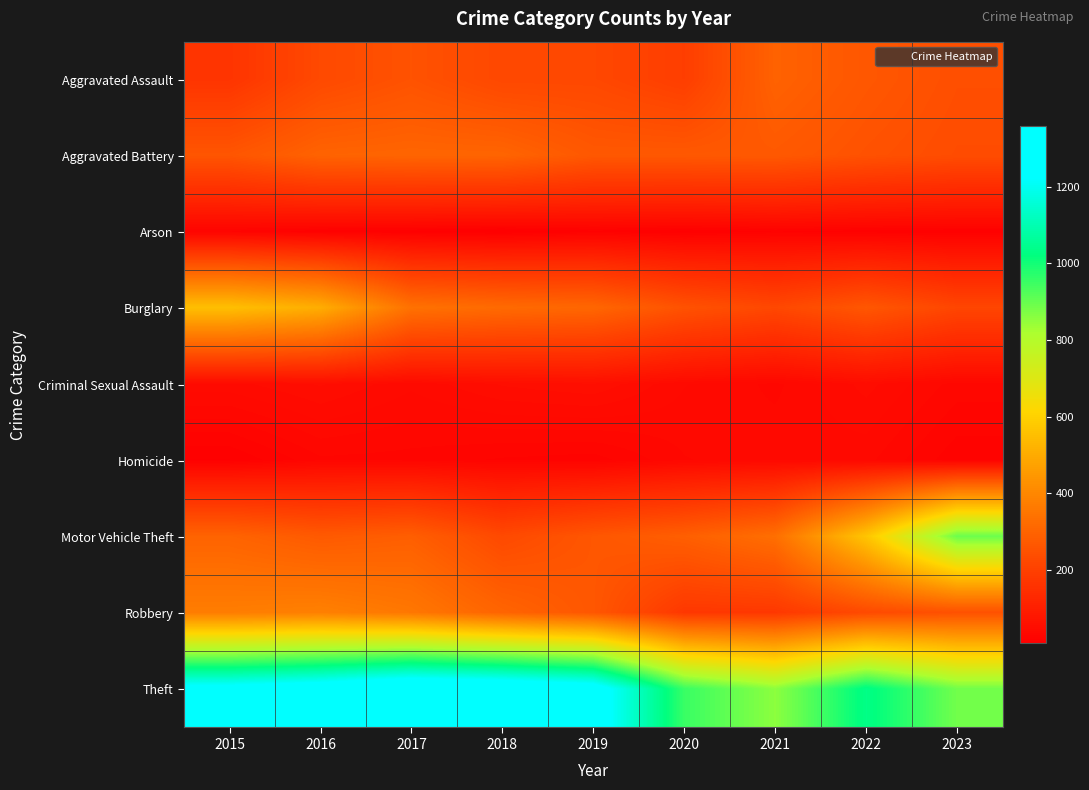

Which category has the highest value across all series?

2017